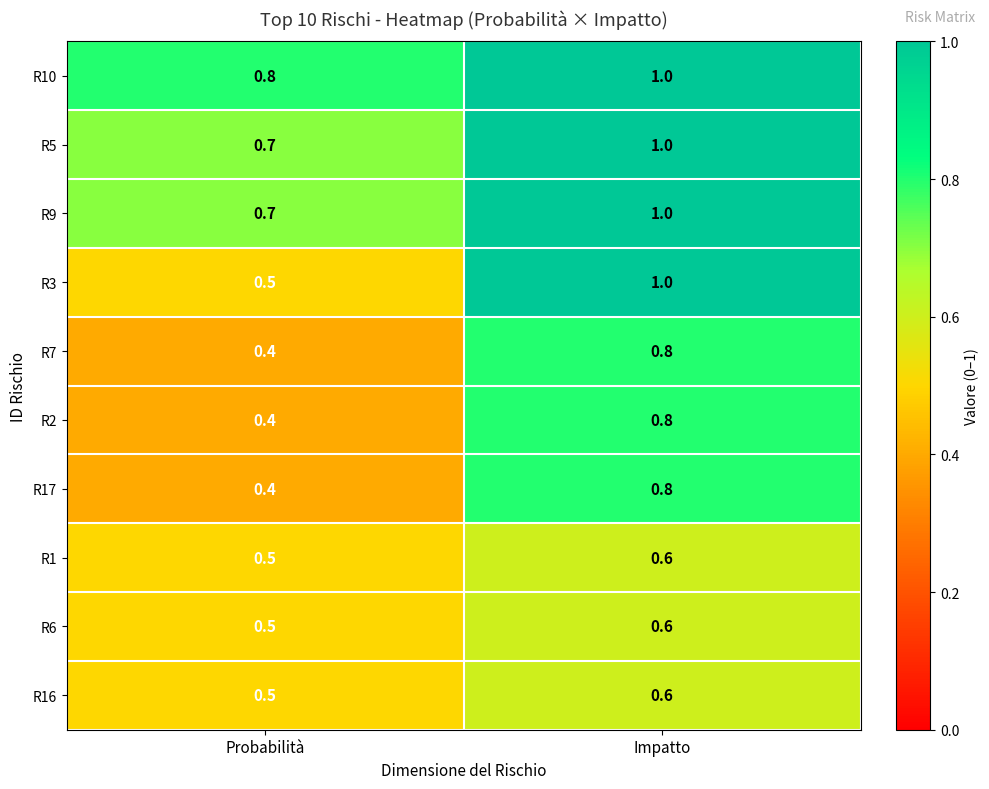

What is the sum of the R1 values at Probabilità and Impatto?

1.1